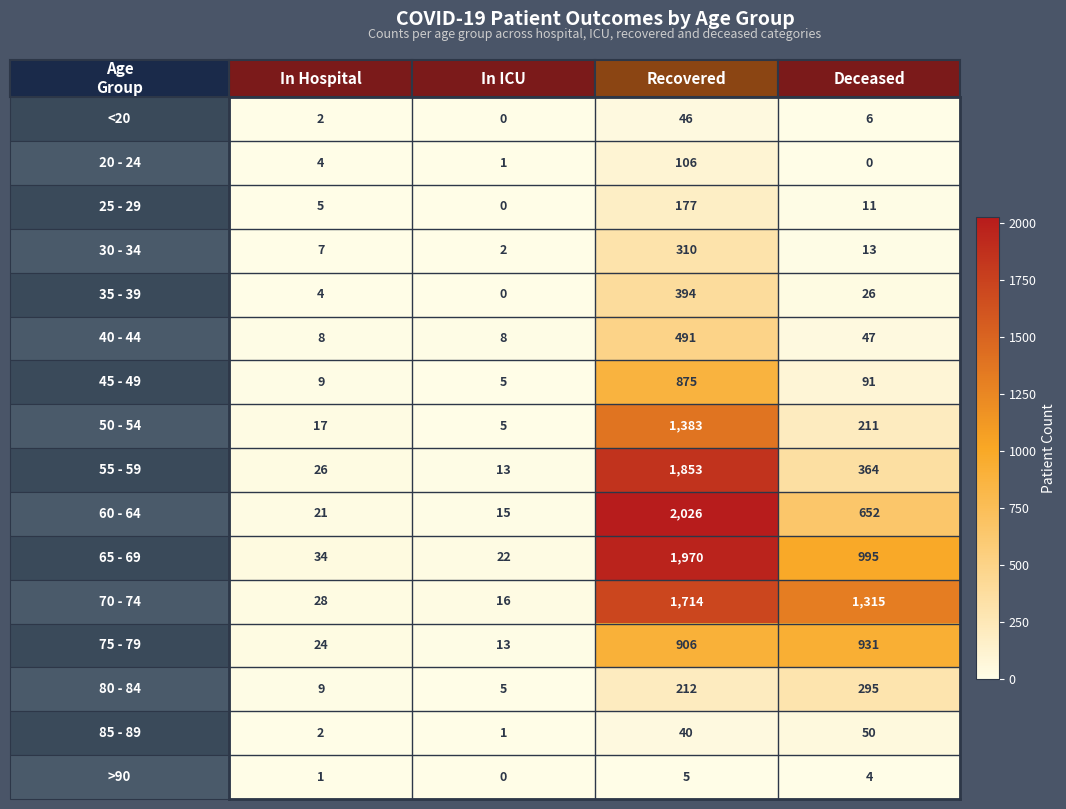

Count the number of categories in the chart.

4